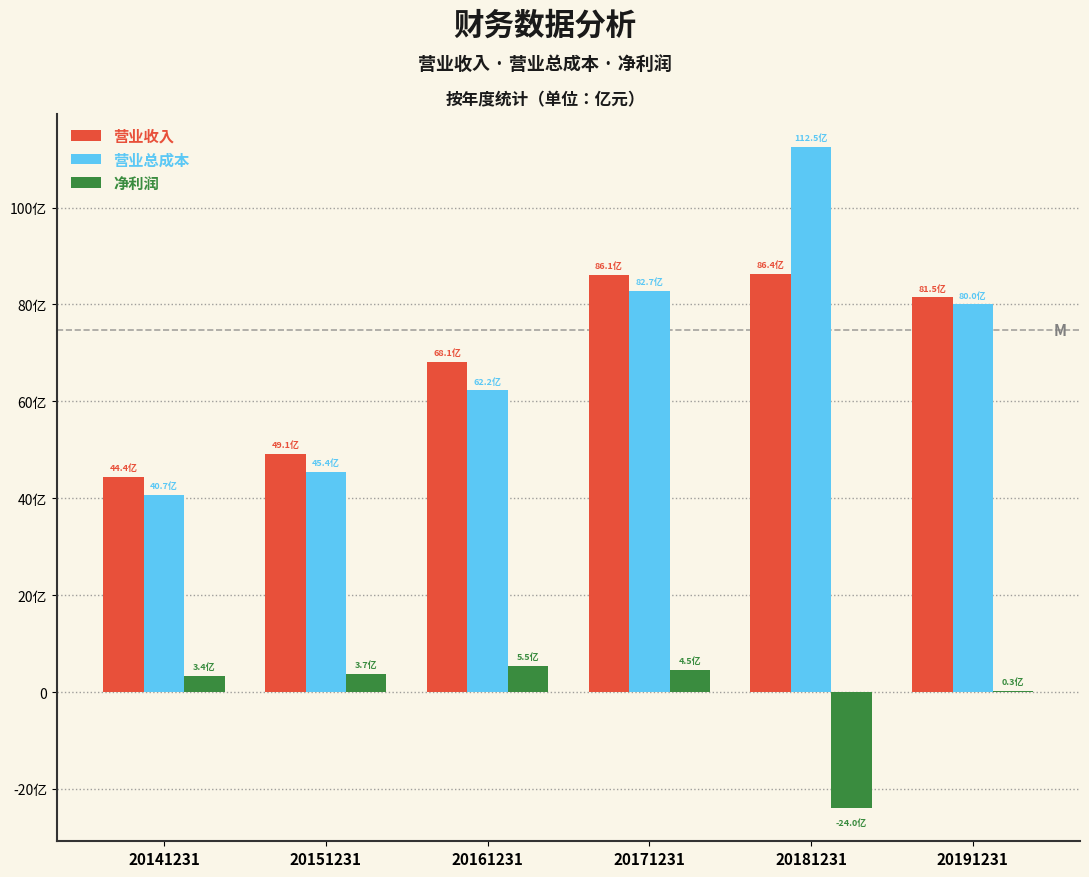

Does the chart contain stacked bars?

No